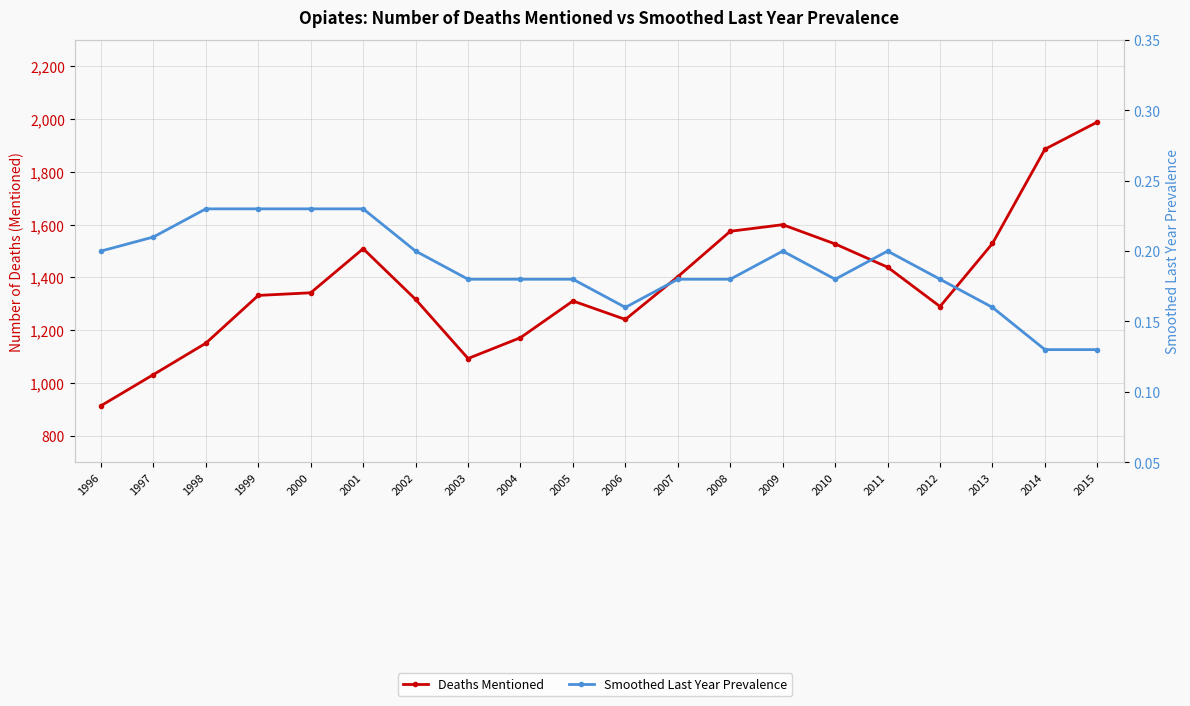

How many categories are shown in the chart?

20